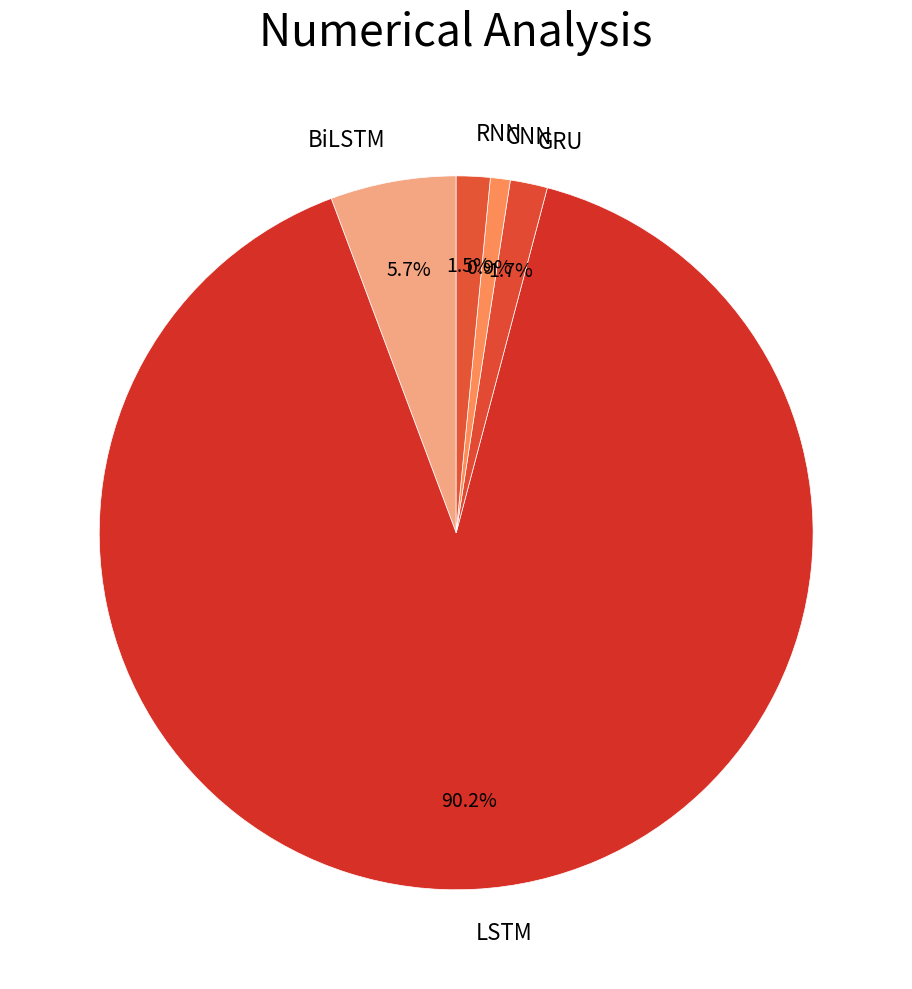

What percentage is the BiLSTM slice, to the nearest percent?

6%